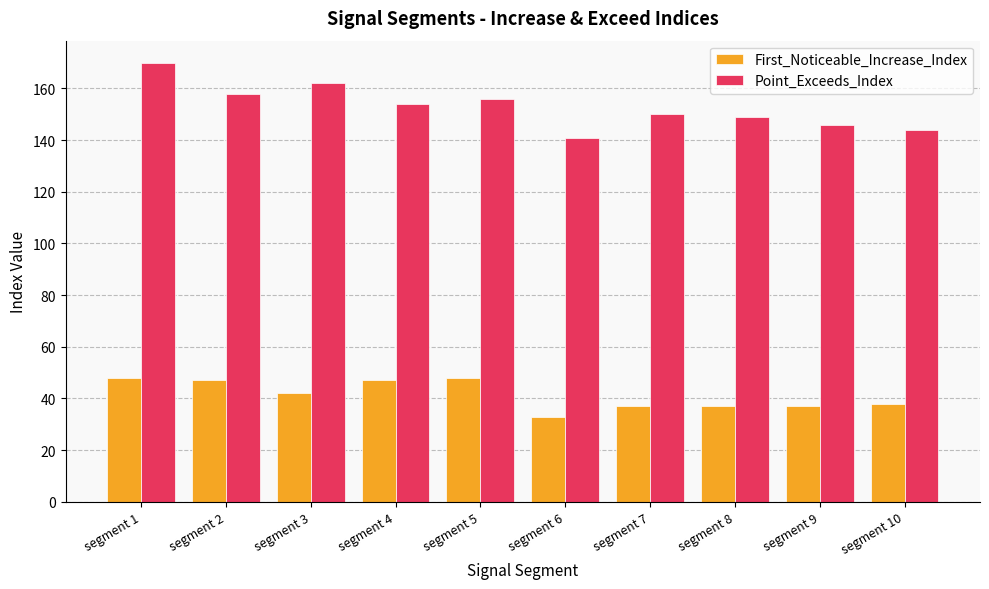

Rank the series by their maximum value, from lowest to highest.

First_Noticeable_Increase_Index, Point_Exceeds_Index